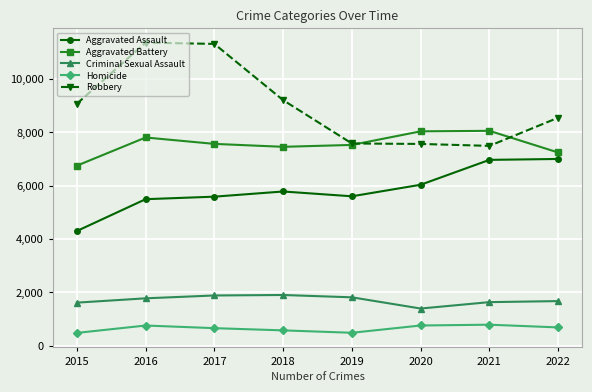

True or false: Homicide and Aggravated Battery intersect in this chart.

False